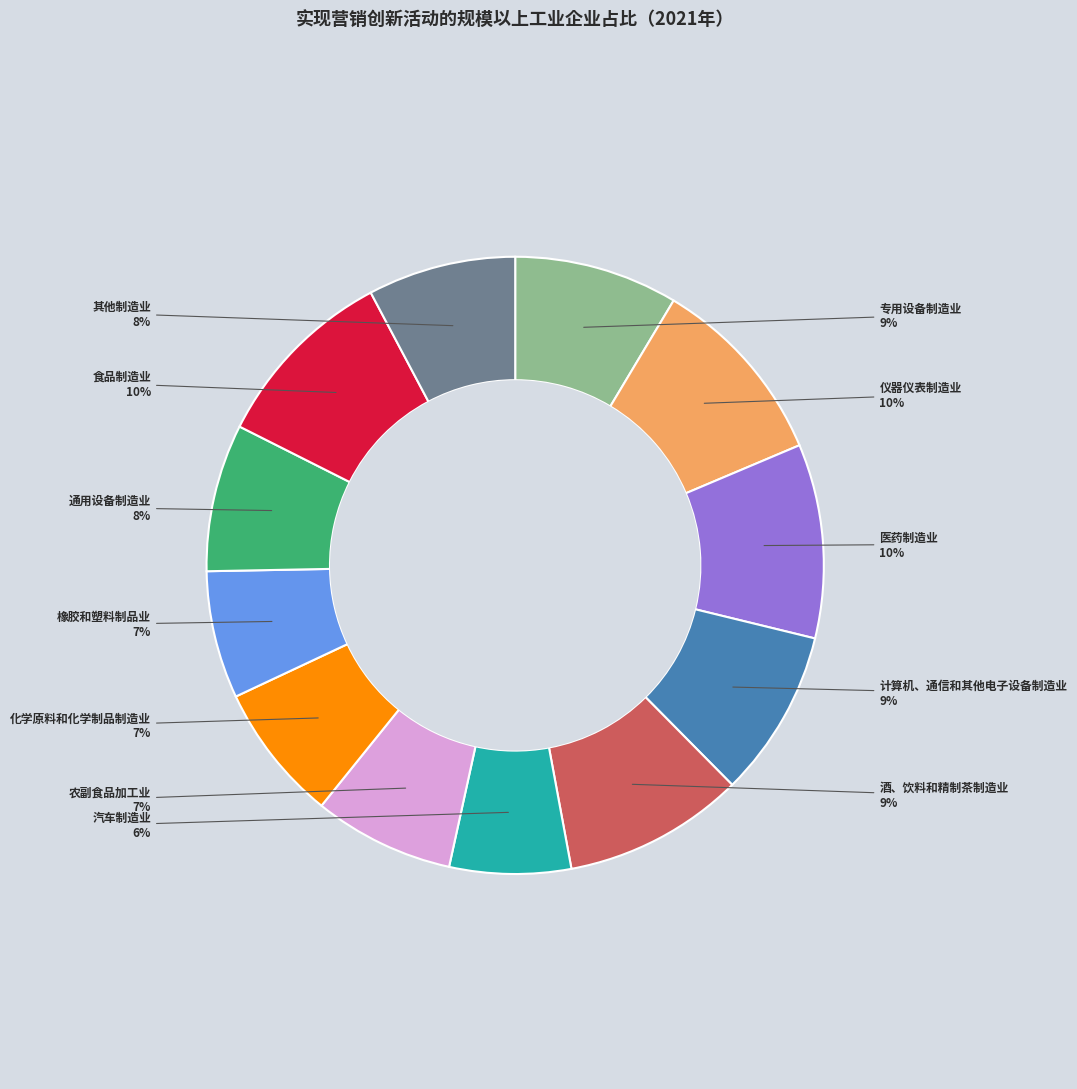

Does any single category account for the majority?

No